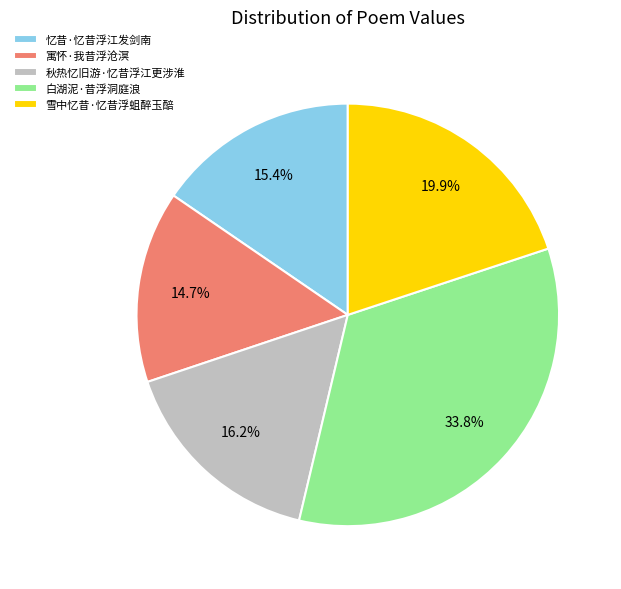

Combined, do 寓怀·我昔浮沧溟 and 秋热忆旧游·忆昔浮江更涉淮 account for over 50%?

No